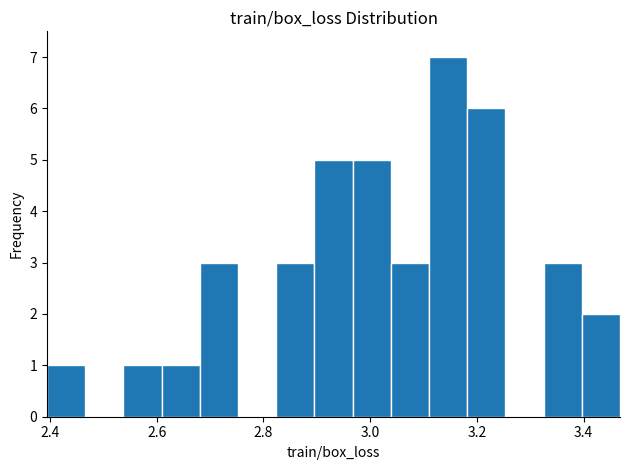

Read against the x-axis, roughly where is the centre of the tallest bar?

3.14